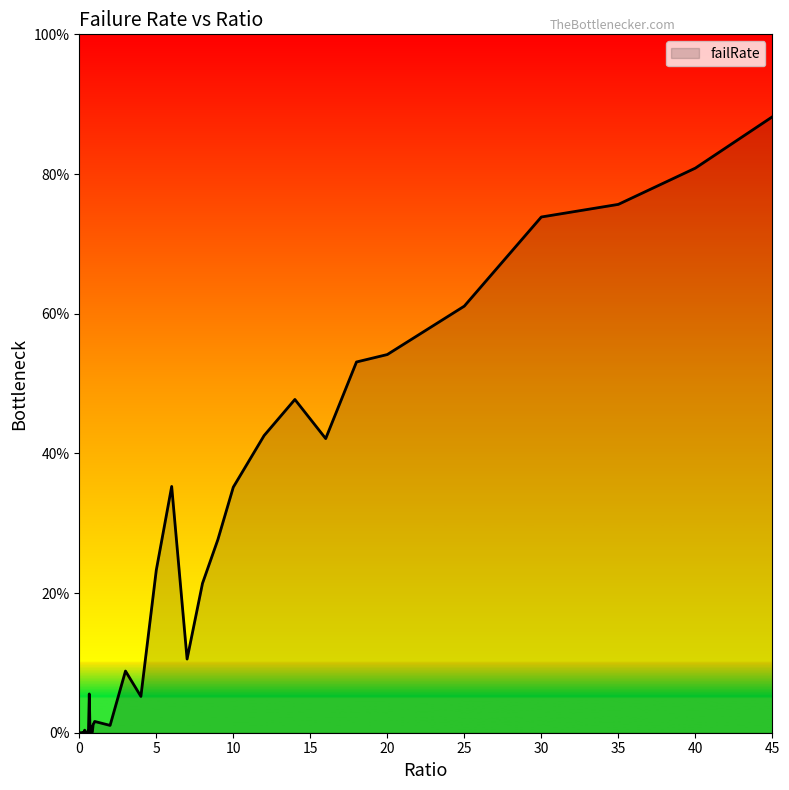

What is the greatest value displayed?

88.2